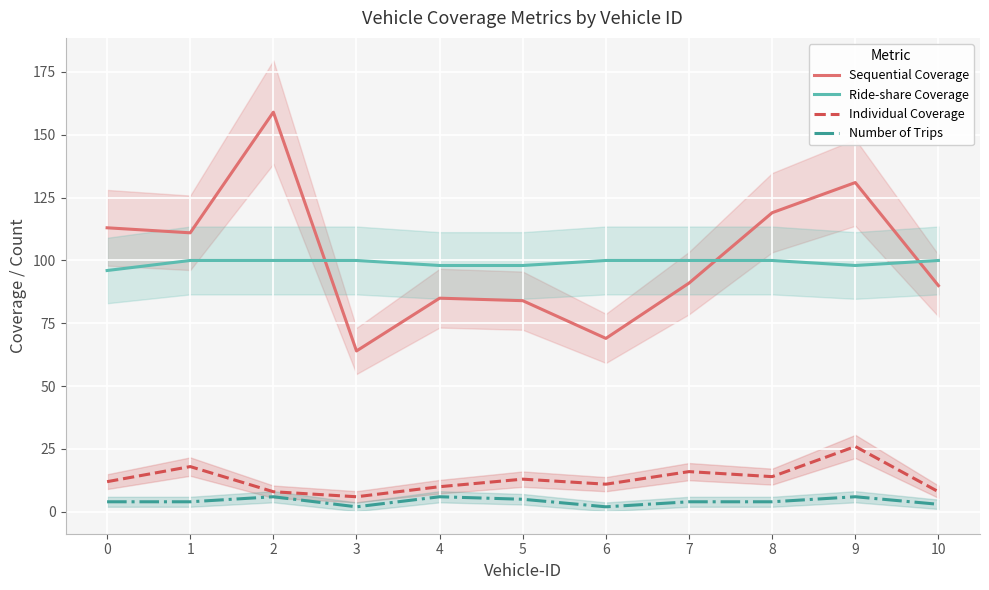

What is the average value of the Ride-share Coverage series?

99